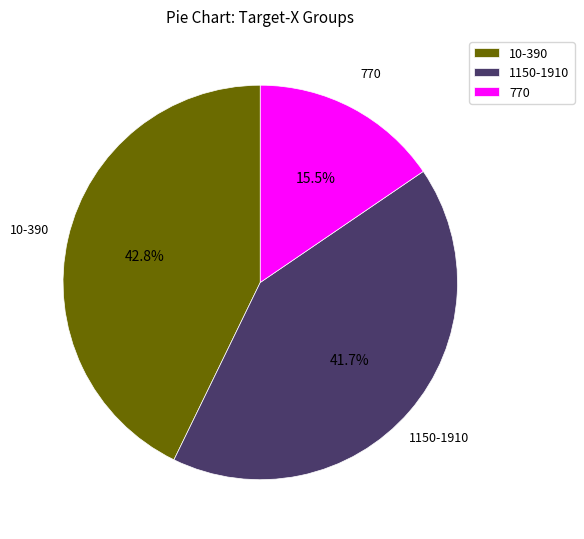

Rank the categories by value from lowest to highest.

770, 1150-1910, 10-390